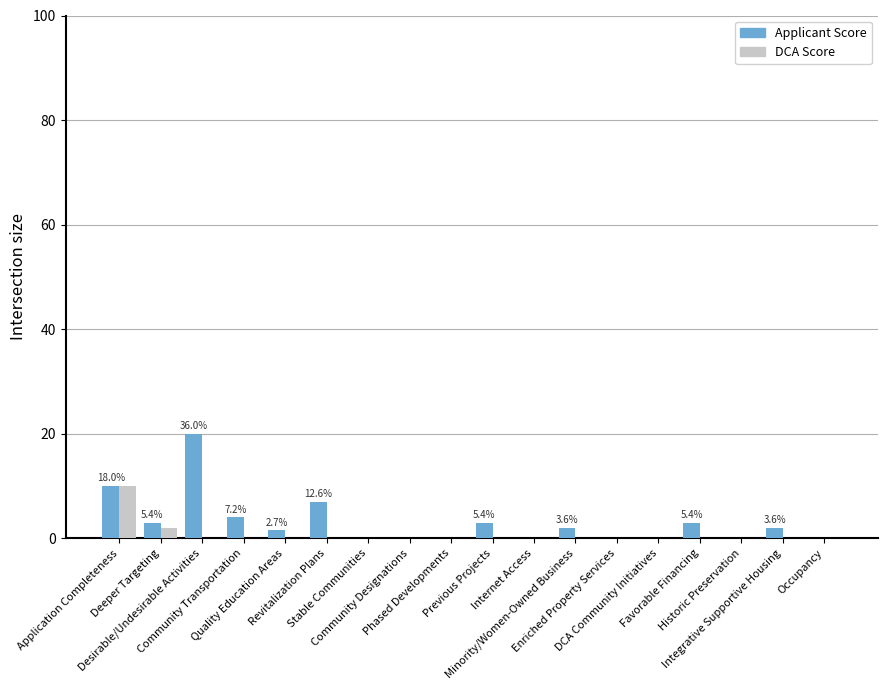

What is the total value across all series at Integrative Supportive Housing?

2.0